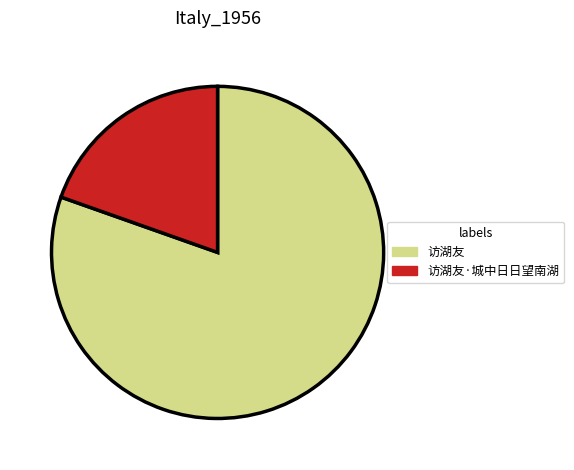

The 访湖友·城中日日望南湖 slice represents 20% of the pie. True or false?

True